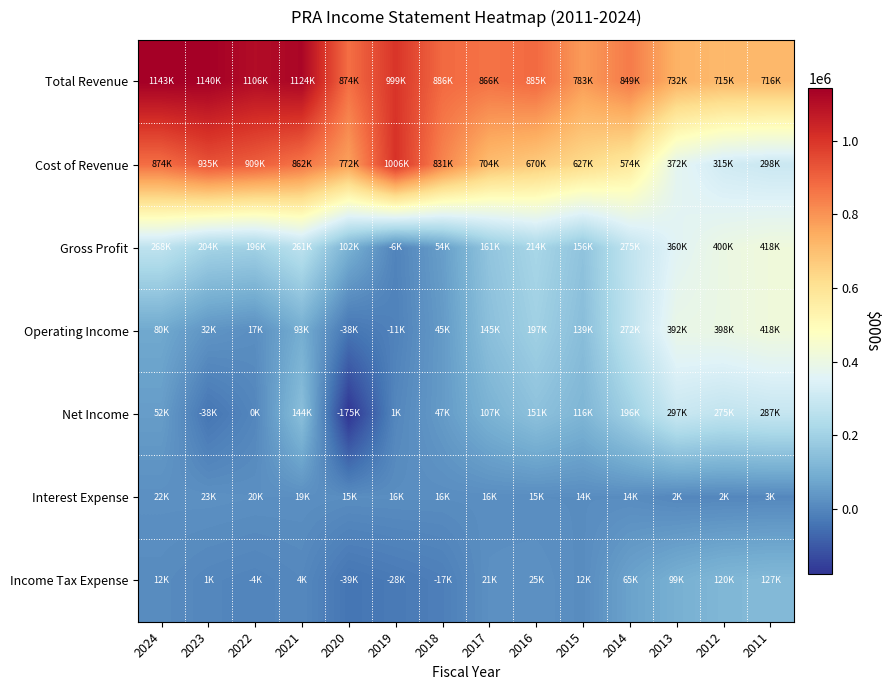

Rank the series by their maximum value, from highest to lowest.

Total Revenue, Cost of Revenue, Gross Profit, Operating Income, Net Income, Income Tax Expense, Interest Expense